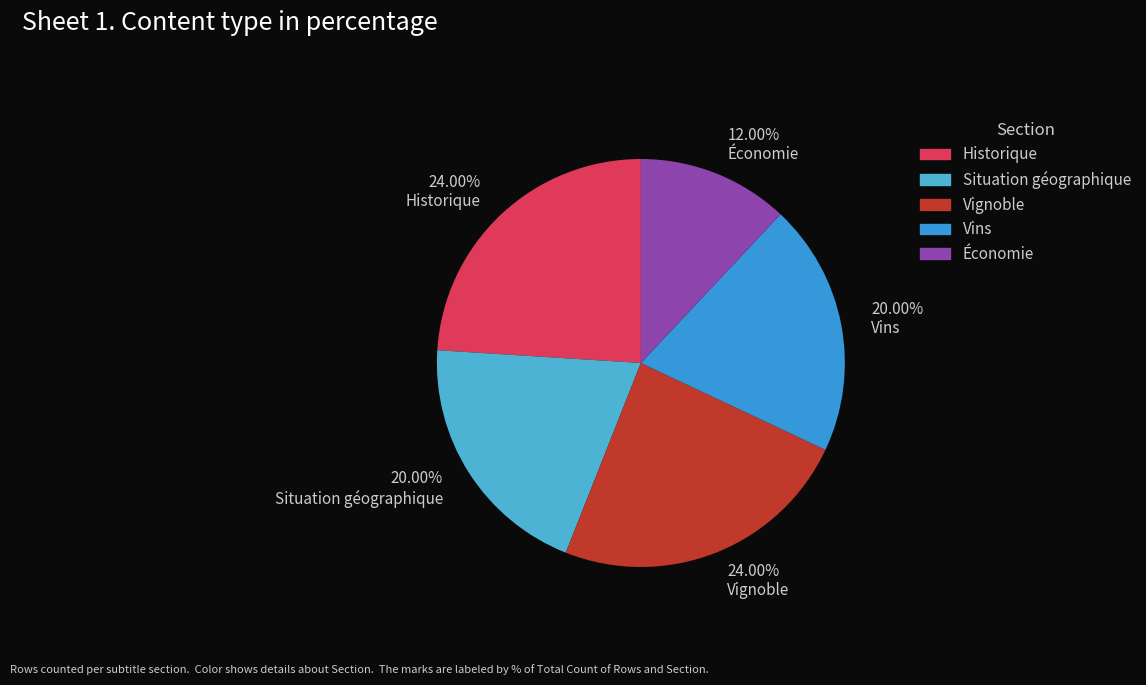

How many segments does this pie chart have?

5